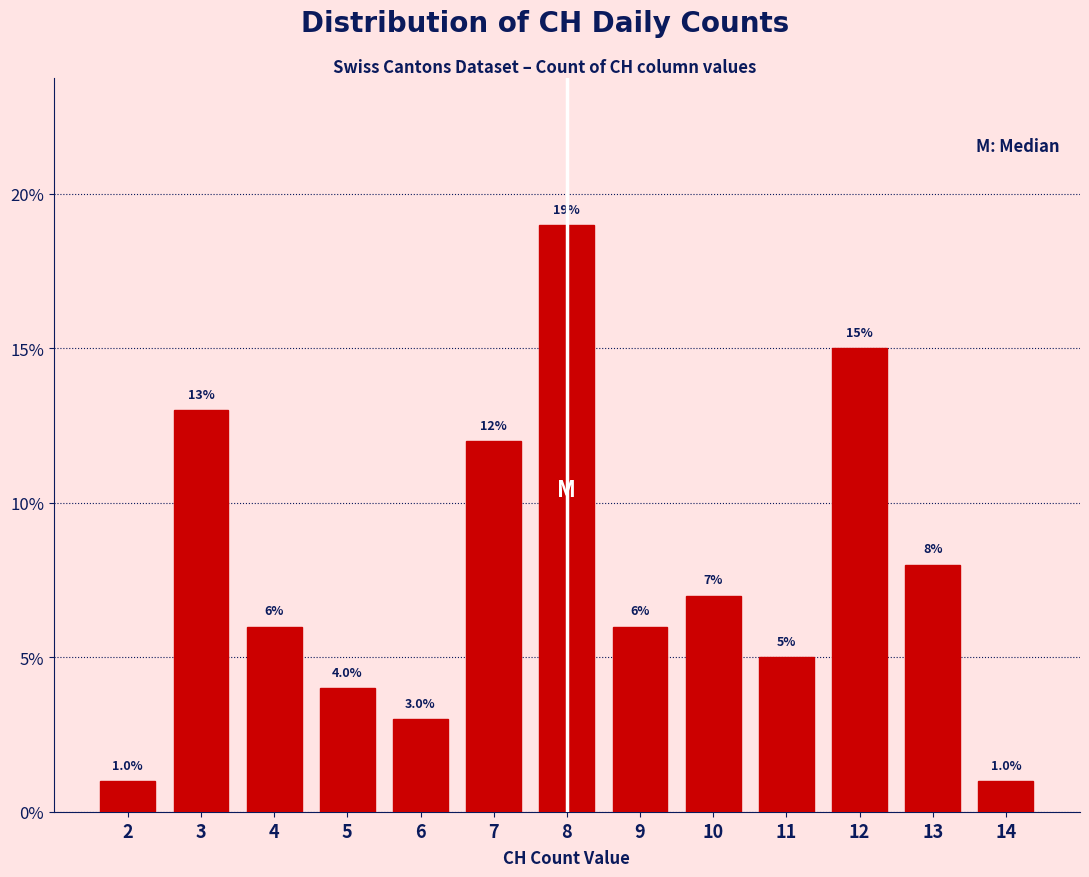

Reading left to right, what are all the values shown in this chart?

1.0	13.0	6.0	4.0	3.0	12.0	19.0	6.0	7.0	5.0	15.0	8.0	1.0